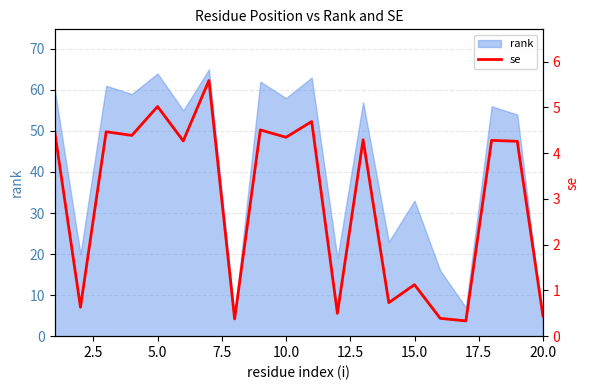

What is the minimum value for rank?

3